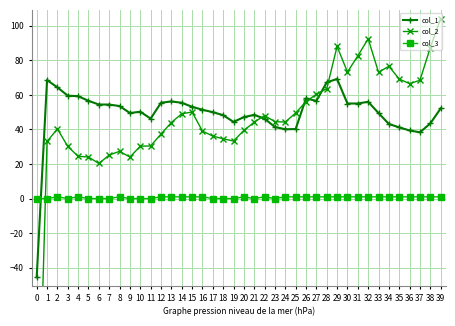

What is the maximum value shown in the chart?

104.2